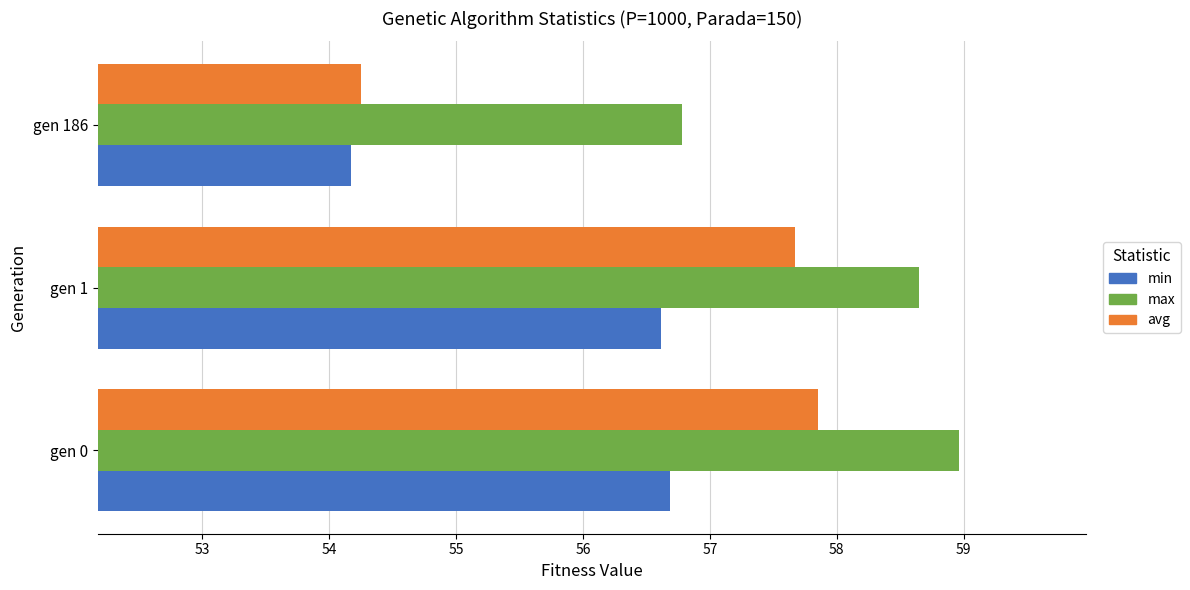

List the series in order of their peak value, highest first.

max, avg, min